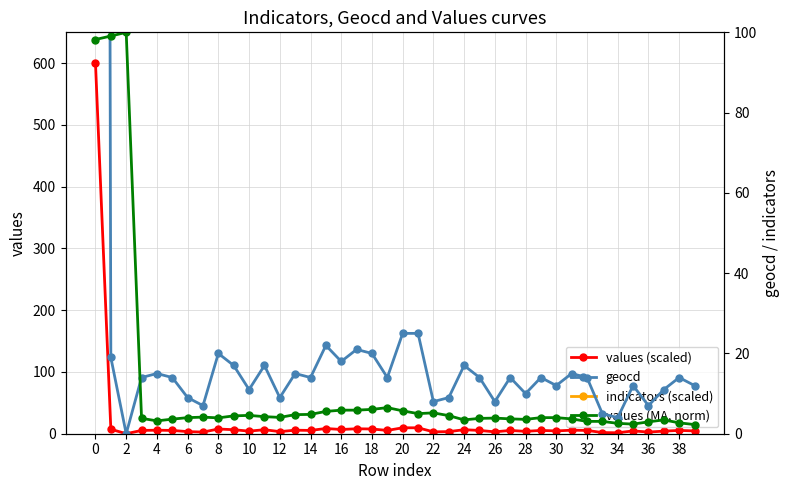

Is the value of values (MA, norm) at 10 greater than the value of indicators (scaled) at 28?

No